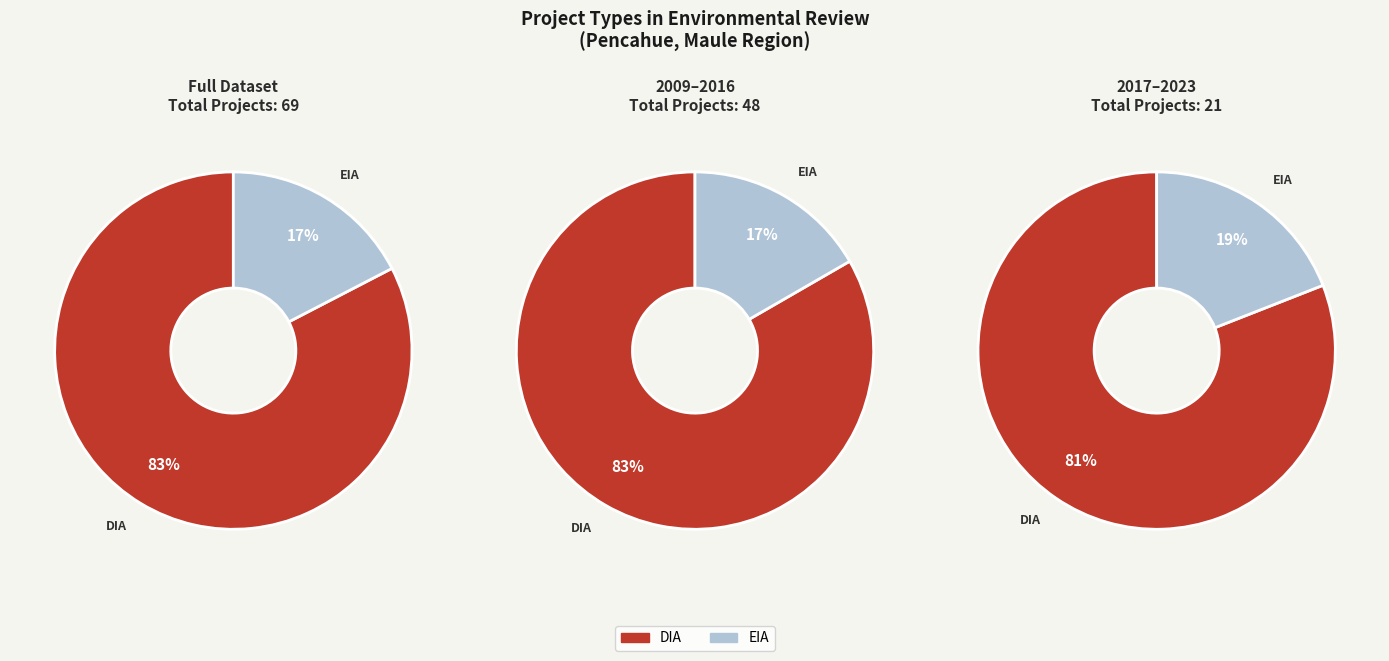

What is the ratio of the value at EIA to the value at DIA?

0.2